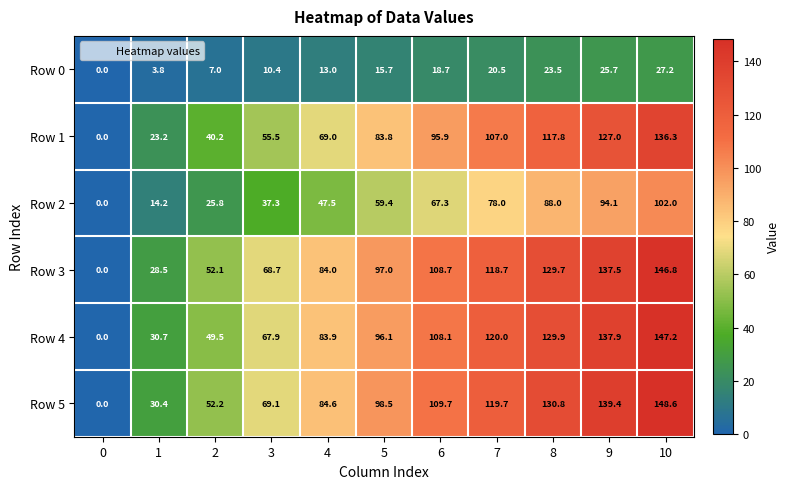

Rank the series at 3 from lowest to highest value.

Row 0, Row 2, Row 1, Row 4, Row 3, Row 5